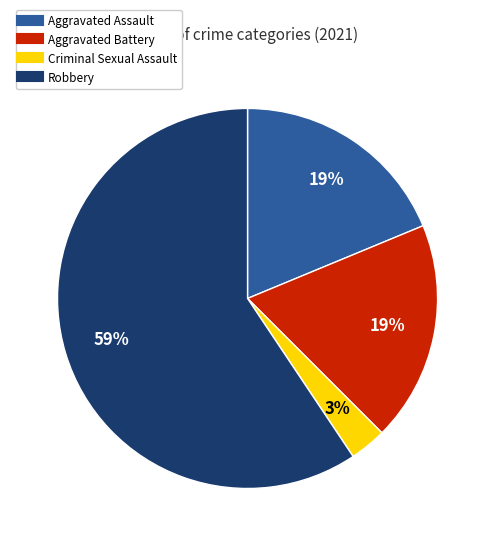

Is there any slice that represents more than half of the pie?

Yes